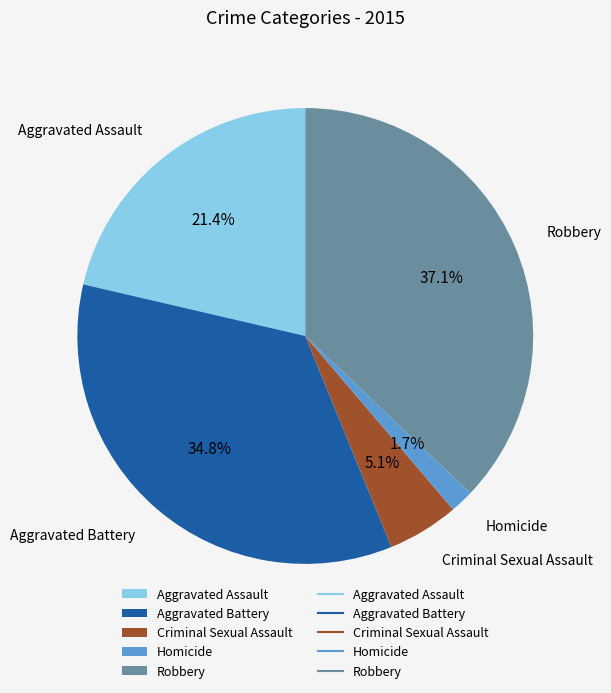

Is there a majority slice in this chart?

No